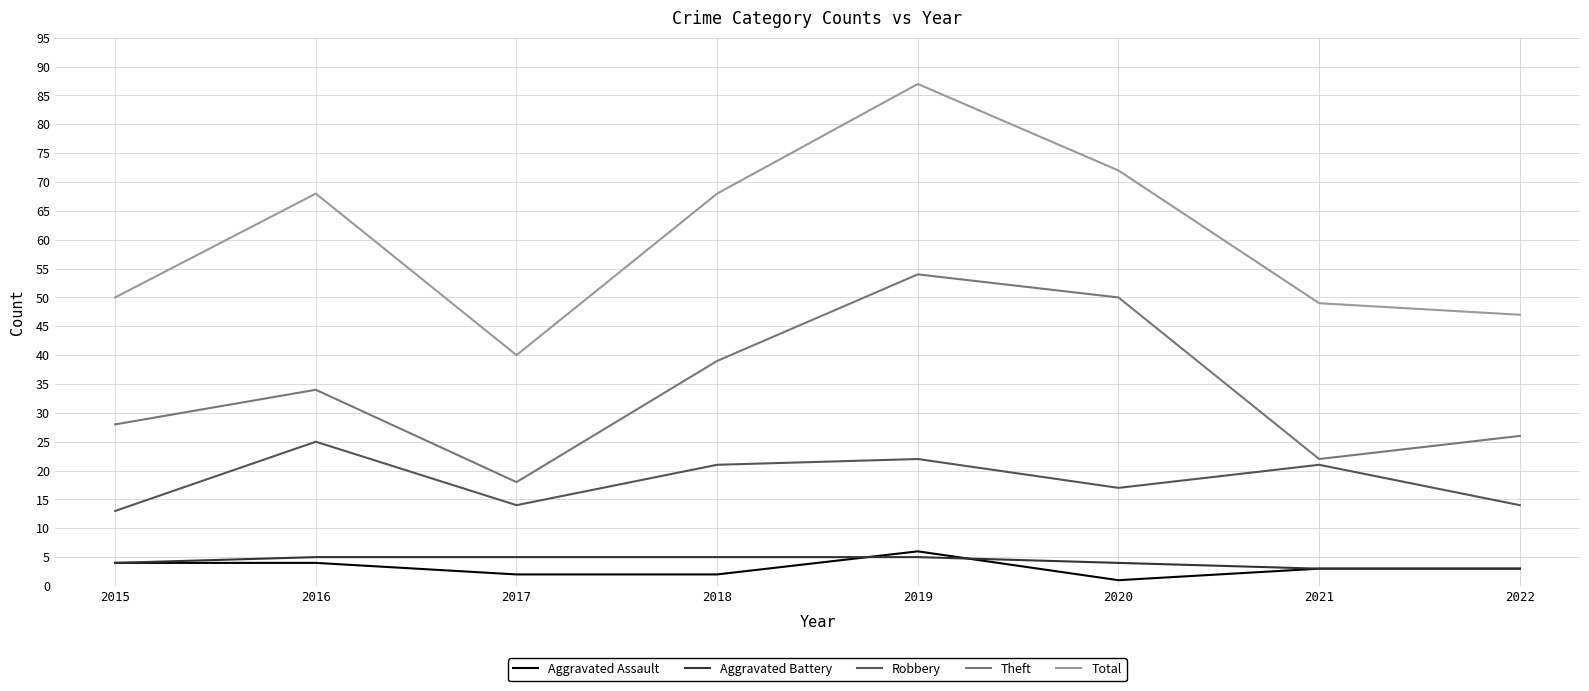

What are all the series names shown in the legend?

Aggravated Assault, Aggravated Battery, Robbery, Theft, Total